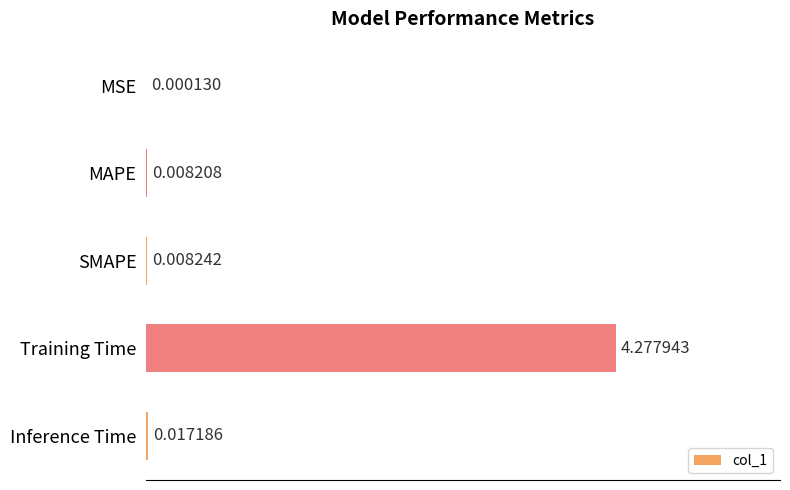

Which has a higher value, MSE or Training Time?

Training Time